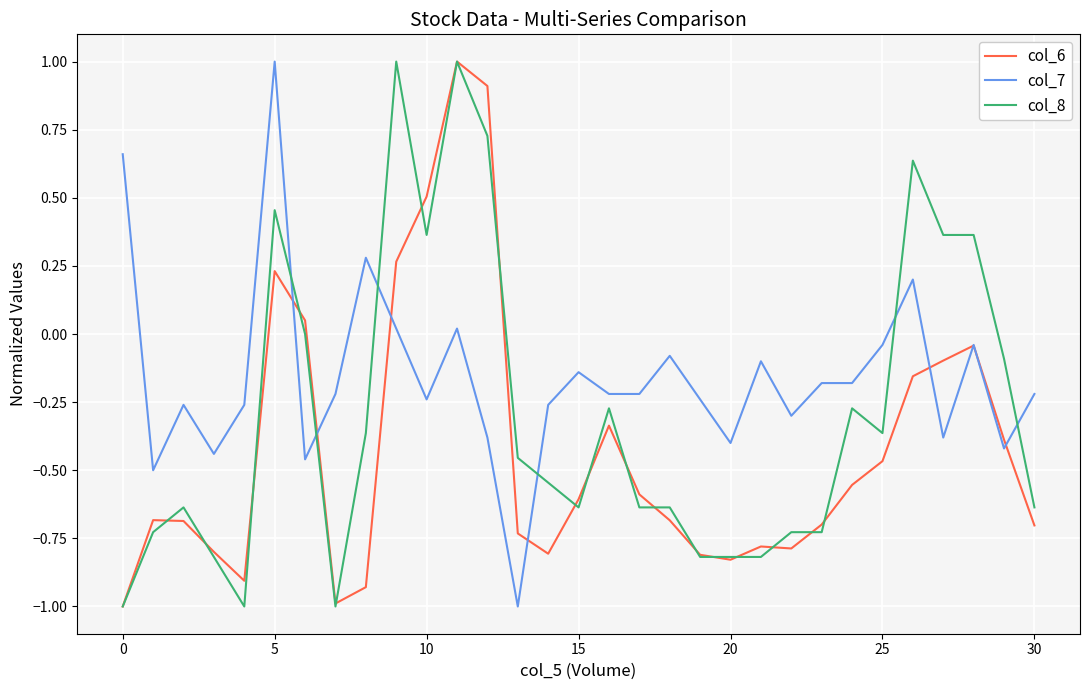

How many values in the col_6 series are below 0?

25